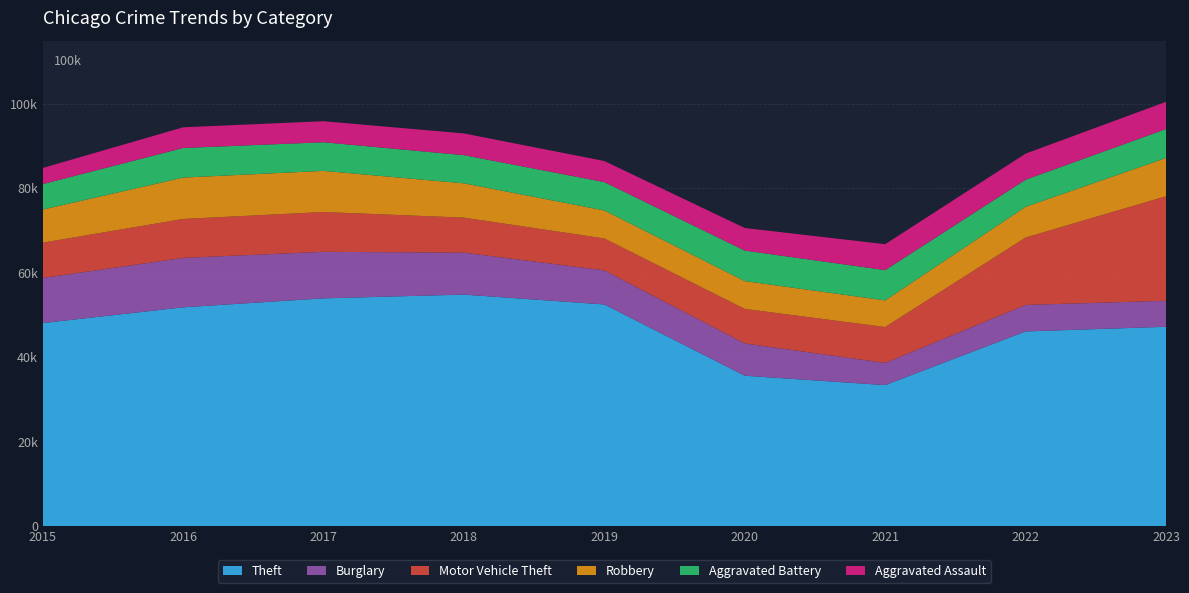

Reading left to right, what are all the values shown in this chart?

Theft: 48096	51827	53955	54841	52503	35628	33402	46115	47218
Burglary: 10682	11706	11019	9926	8073	7643	5253	6273	6157
Motor Vehicle Theft: 8366	9225	9427	8305	7560	8182	8504	15971	24761
Robbery: 7835	9801	9743	8120	6634	6591	6305	7275	9060
Aggravated Battery: 6025	7007	6783	6671	6715	7220	7175	6418	6859
Aggravated Assault: 3824	4899	4983	5148	4994	5348	6140	6178	6450